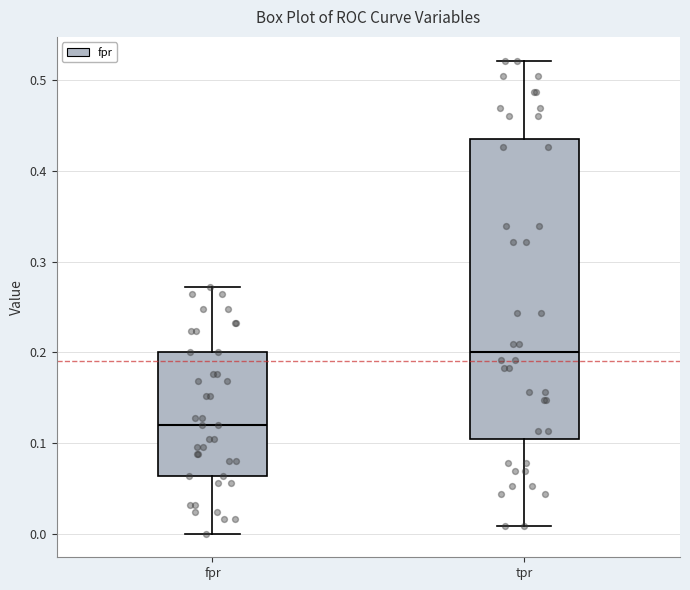

Where does the median line of the box for tpr sit on the y-axis? The values are not printed on the chart, so give them approximately, as read against the axis.

0.20